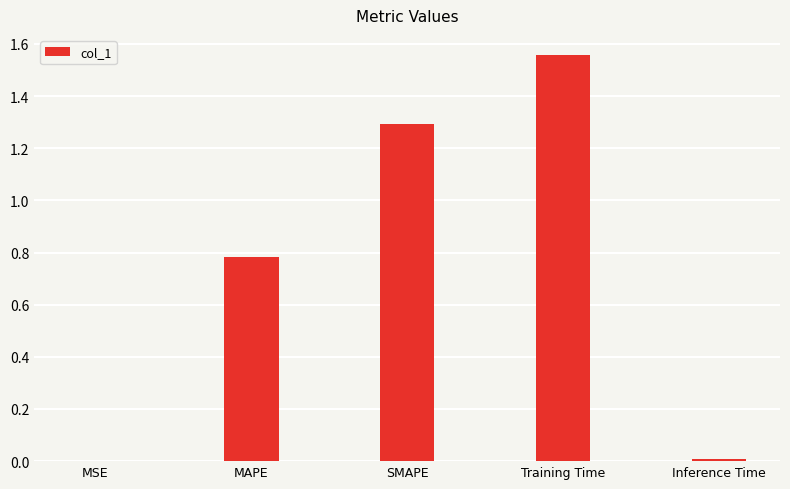

What is the ratio of the value at SMAPE to the value at Training Time?

0.8